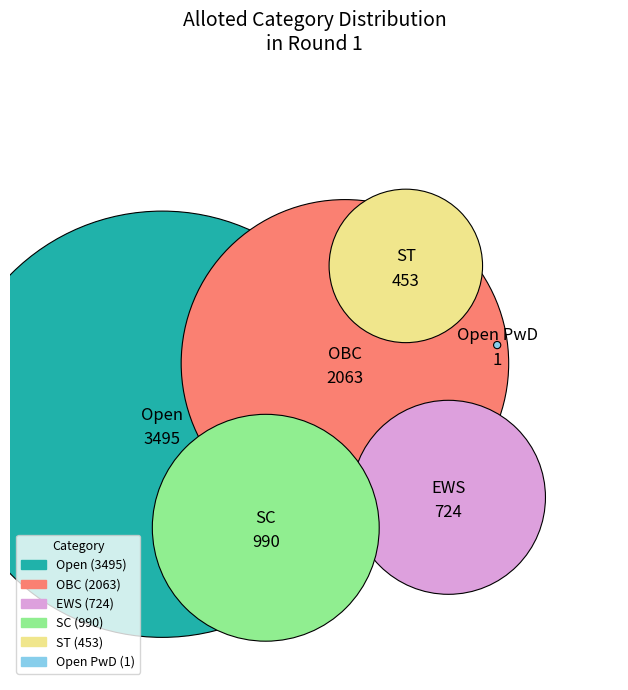

To the nearest percent, what is the difference between the ST and OBC slice percentages?

21%